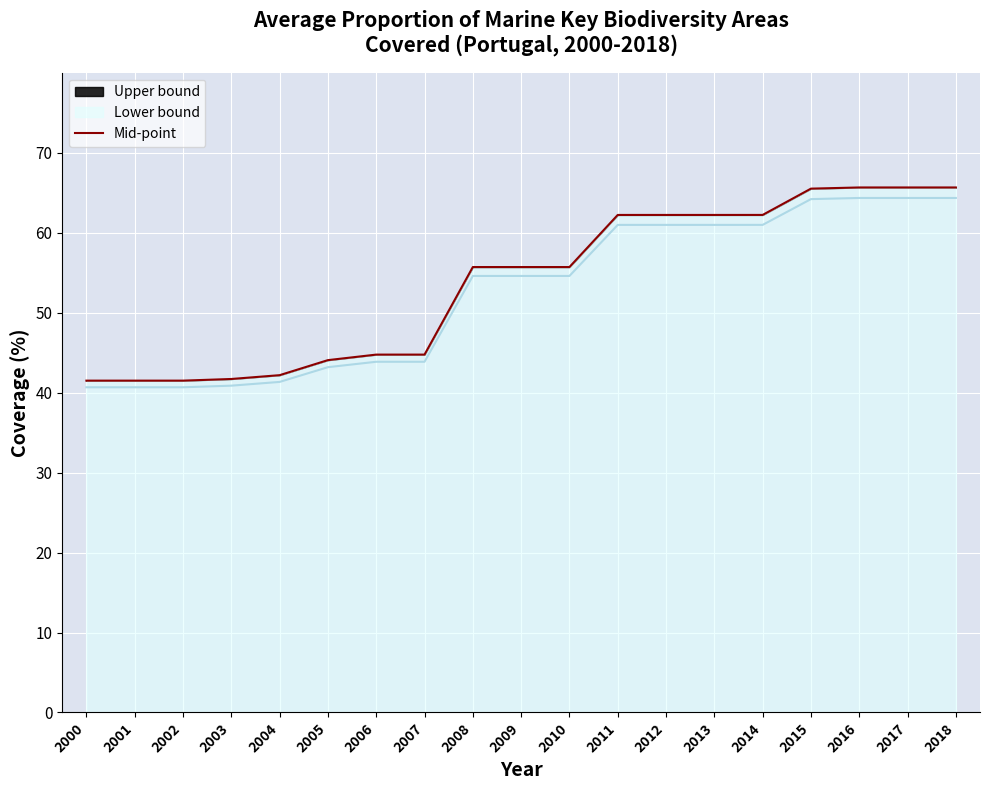

Is it true that the value at 2005 is 44.1?

True